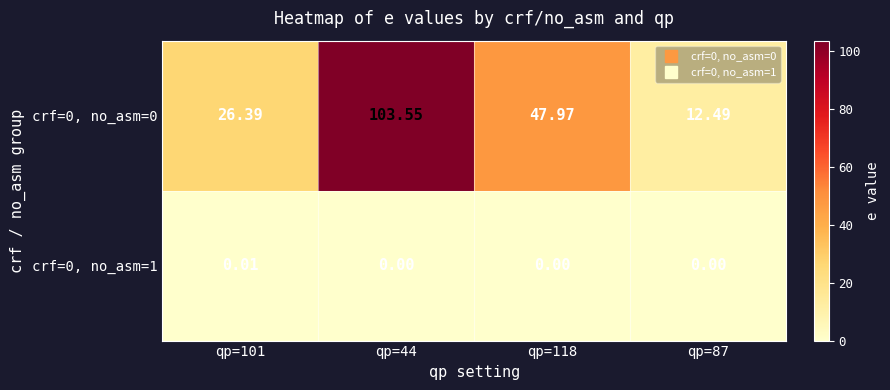

Which series has the largest total across all categories?

crf=0, no_asm=0